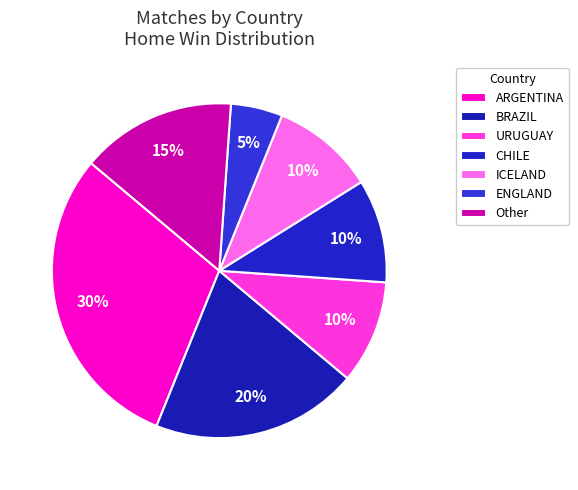

Which category has the biggest portion of the pie?

ARGENTINA